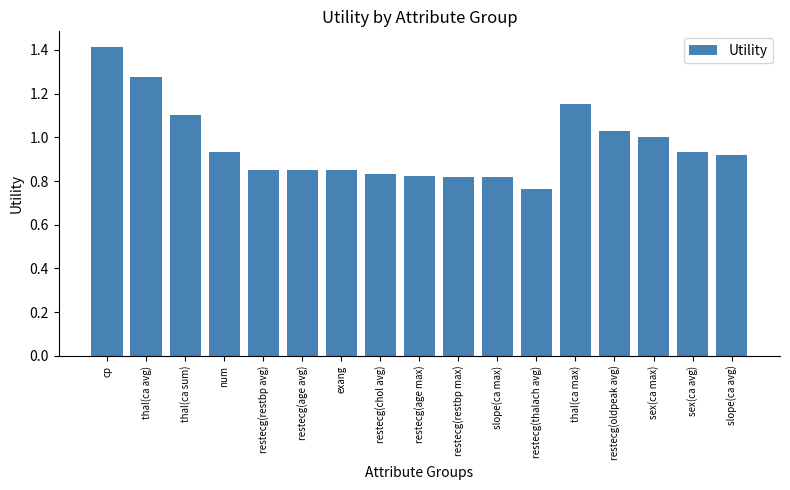

What is the sum of all values?

16.4